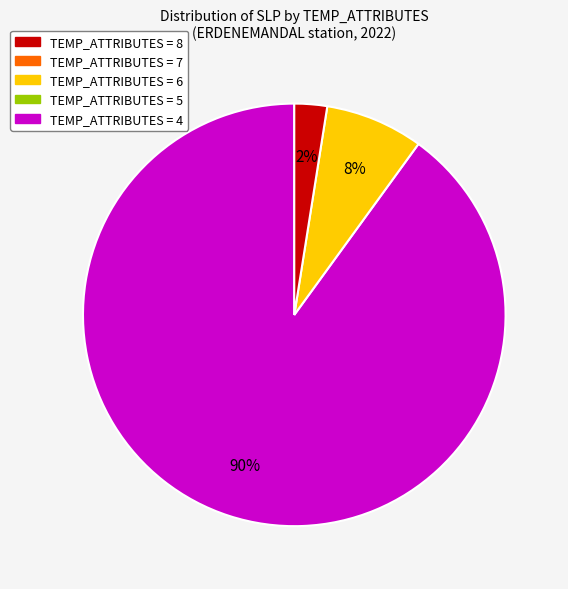

How many slices are in this pie chart?

3